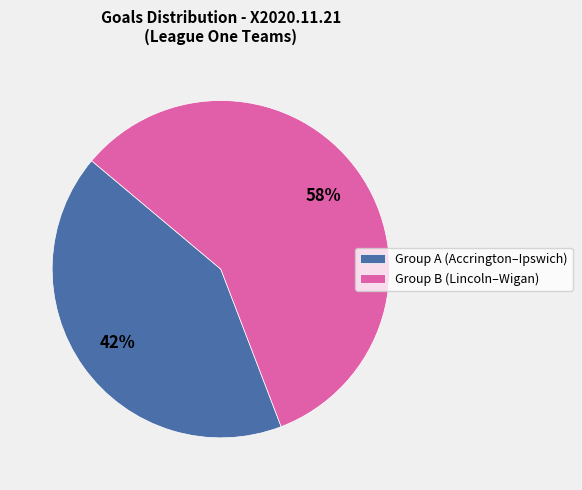

What is the largest slice in the pie chart?

Group B (Lincoln–Wigan)